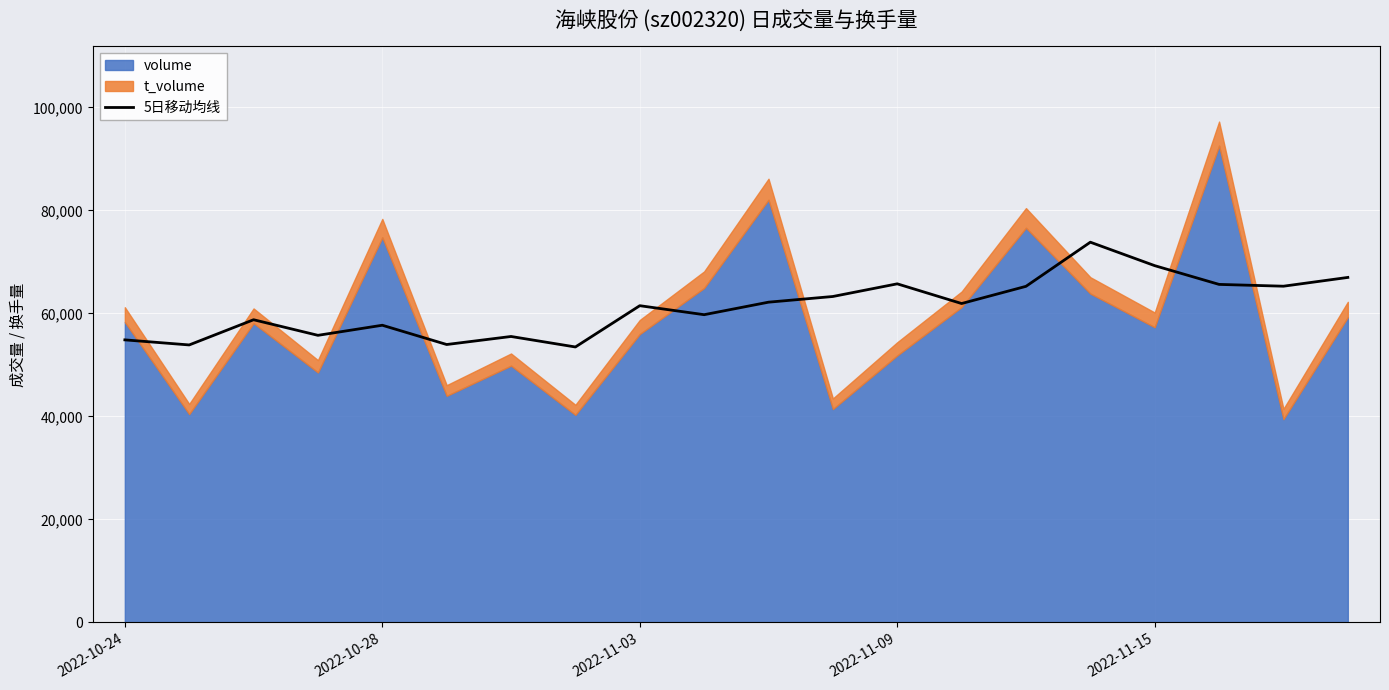

How many points are lower than both their immediate neighbors (excluding endpoints)?

7